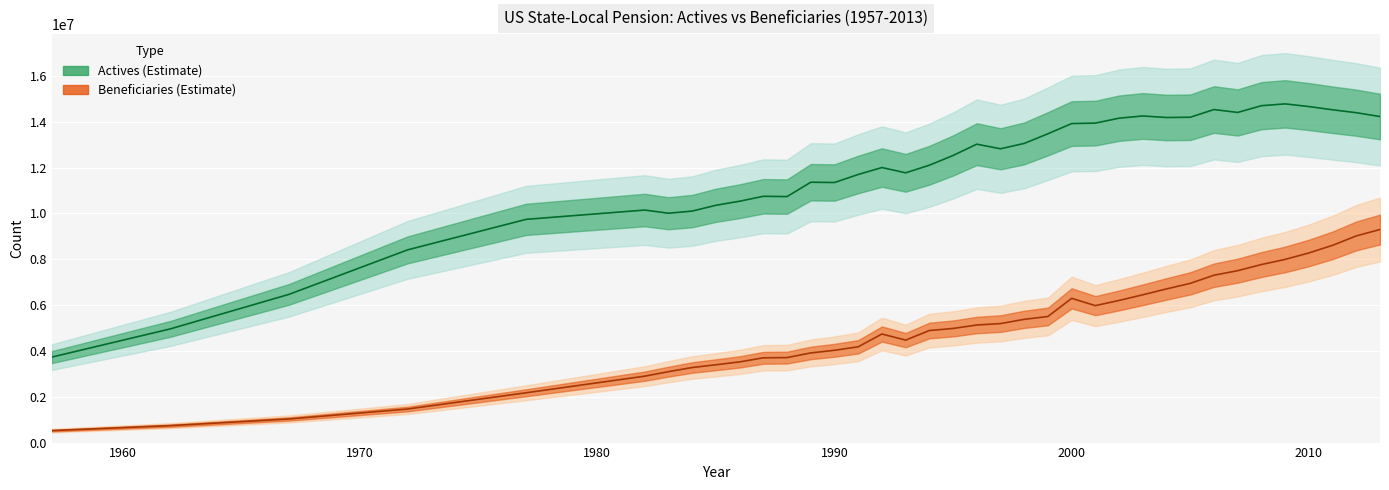

Which label corresponds to the largest value in the chart?

2009